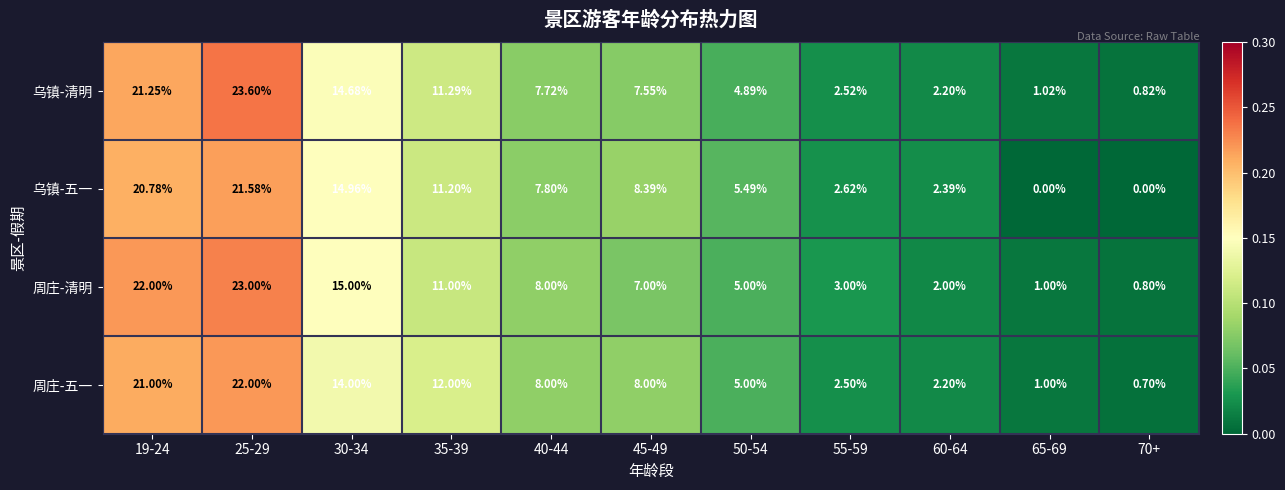

At 45-49, list the series in order from smallest to largest.

周庄-清明, 乌镇-清明, 周庄-五一, 乌镇-五一